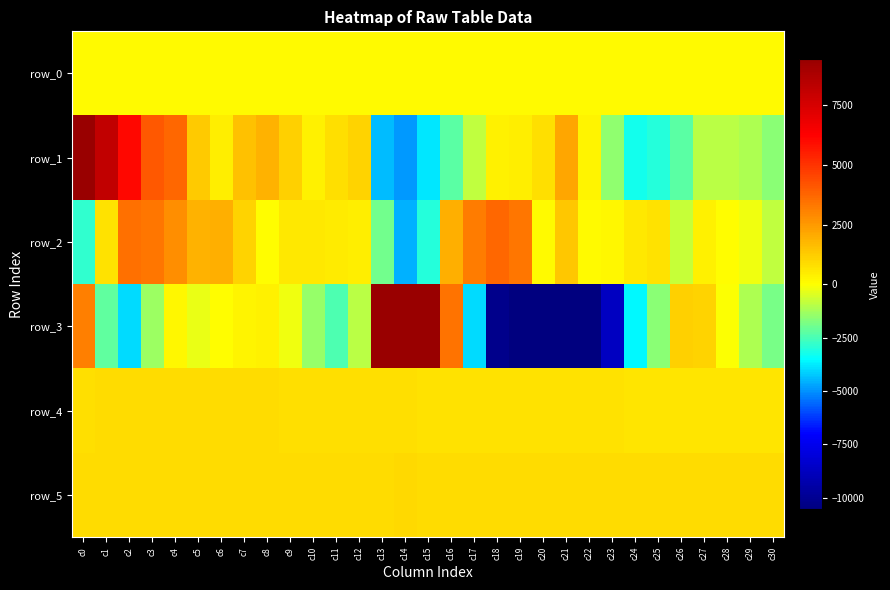

Reading left to right, list all the values displayed in this chart.

row_0: c0=124.0	c1=124.1	c2=124.1	c3=124.2	c4=124.2	c5=124.3	c6=124.3	c7=124.4	c8=124.4	c9=124.5	c10=124.5	c11=124.6	c12=124.7	c13=124.7	c14=124.7	c15=124.8	c16=124.9	c17=124.9	c18=125.0	c19=125.0	c20=125.0	c21=125.1	c22=125.2	c23=125.2	c24=125.3	c25=125.3	c26=125.4	c27=125.4	c28=125.4	c29=125.5	c30=125.6
row_1: c0=12499.0	c1=8095.0	c2=6091.0	c3=4082.0	c4=3746.0	c5=1323.0	c6=415.0	c7=1530.0	c8=1892.0	c9=1116.0	c10=348.0	c11=777.0	c12=1079.0	c13=-4439.0	c14=-4902.0	c15=-3817.0	c16=-2243.0	c17=-831.0	c18=305.0	c19=377.0	c20=773.0	c21=2205.0	c22=290.0	c23=-1530.0	c24=-3243.0	c25=-2996.0	c26=-2230.0	c27=-985.0	c28=-906.0	c29=-1096.0	c30=-1574.0
row_2: c0=-2810.0	c1=707.0	c2=3480.0	c3=3314.0	c4=2775.0	c5=1902.0	c6=1931.0	c7=1067.0	c8=37.0	c9=533.0	c10=543.0	c11=514.0	c12=402.0	c13=-1922.0	c14=-4610.0	c15=-2987.0	c16=1946.0	c17=3188.0	c18=3748.0	c19=3369.0	c20=91.0	c21=1385.0	c22=142.0	c23=208.0	c24=584.0	c25=708.0	c26=-747.0	c27=353.0	c28=68.0	c29=-185.0	c30=-832.0
row_3: c0=3162.0	c1=-2142.0	c2=-3981.0	c3=-1323.0	c4=154.0	c5=-307.0	c6=17.0	c7=247.0	c8=354.0	c9=-222.0	c10=-1479.0	c11=-2391.0	c12=-972.0	c13=22237.0	c14=32767.0	c15=14389.0	c16=3388.0	c17=-4007.0	c18=-10197.0	c19=-12401.0	c20=-11608.0	c21=-12643.0	c22=-11338.0	c23=-8661.0	c24=-3575.0	c25=-1645.0	c26=1134.0	c27=1080.0	c28=-47.0	c29=-1120.0	c30=-1865.0
row_4: c0=807.0	c1=810.0	c2=814.0	c3=816.0	c4=816.0	c5=816.0	c6=815.0	c7=816.0	c8=816.0	c9=808.0	c10=790.0	c11=788.0	c12=788.0	c13=758.0	c14=764.0	c15=722.0	c16=698.0	c17=701.0	c18=701.0	c19=670.0	c20=667.0	c21=678.0	c22=685.0	c23=670.0	c24=653.0	c25=653.0	c26=660.0	c27=661.0	c28=655.0	c29=654.0	c30=659.0
row_5: c0=848.0	c1=843.0	c2=833.0	c3=835.0	c4=825.0	c5=837.0	c6=833.0	c7=830.0	c8=830.0	c9=857.0	c10=871.0	c11=871.0	c12=860.0	c13=881.0	c14=887.0	c15=851.0	c16=825.0	c17=829.0	c18=825.0	c19=832.0	c20=845.0	c21=855.0	c22=864.0	c23=871.0	c24=874.0	c25=876.0	c26=876.0	c27=869.0	c28=867.0	c29=865.0	c30=860.0